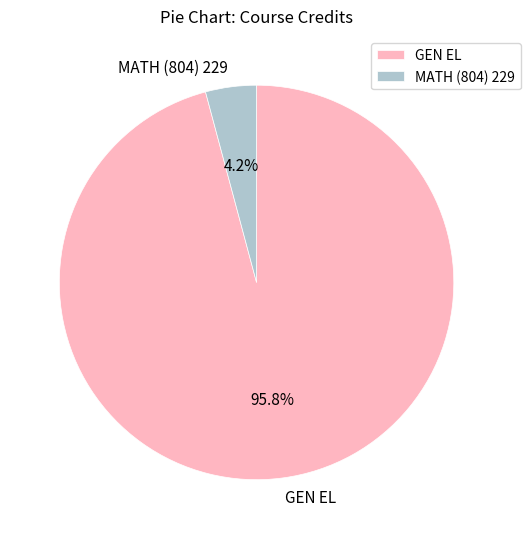

Which category has the smallest portion of the pie?

MATH (804) 229